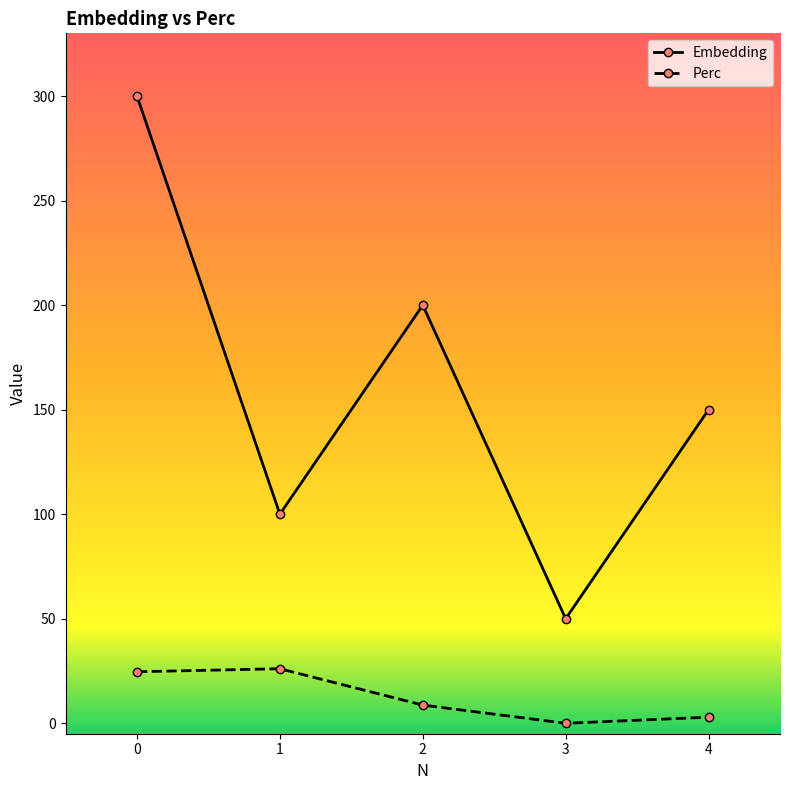

Which category has the highest value across all series?

0